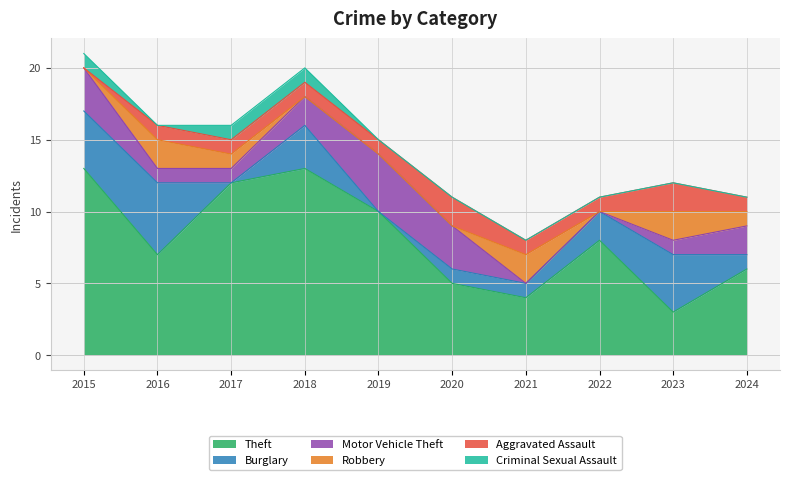

What is the difference between the Burglary values at 2015 and 2016?

1